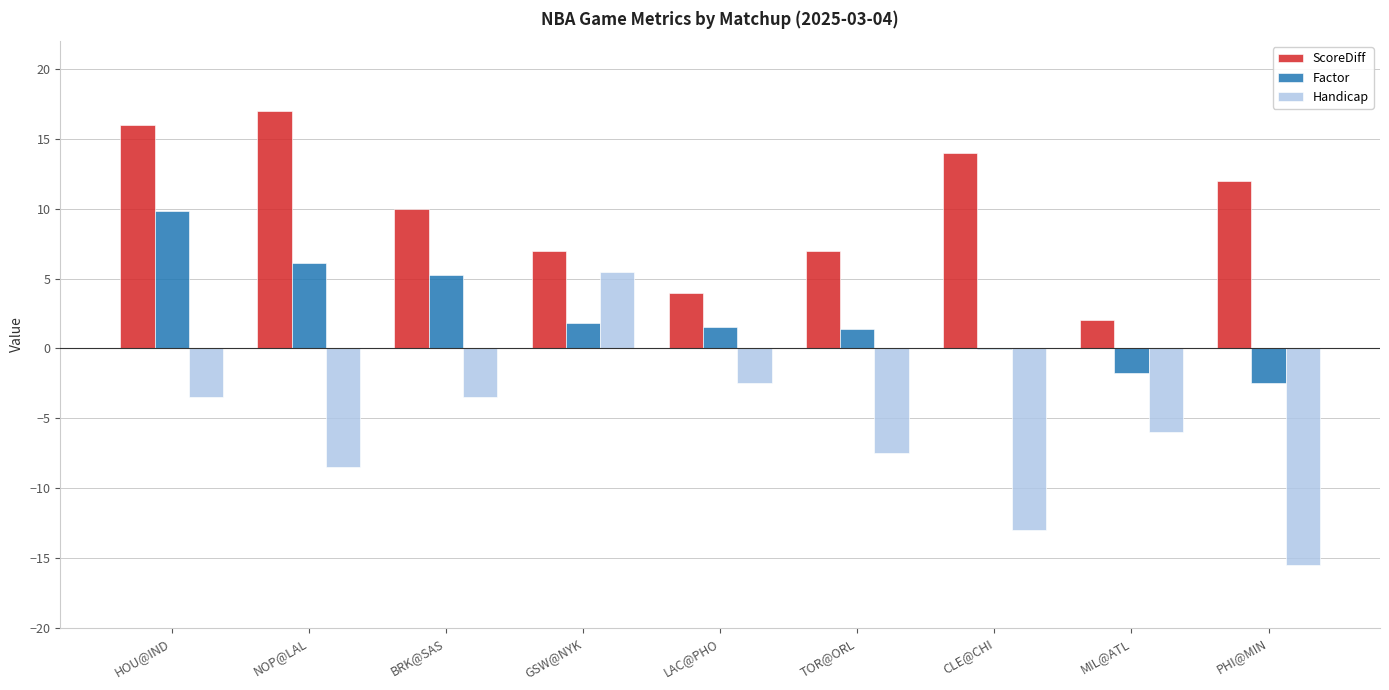

At which category is the sum across all series the highest?

HOU@IND